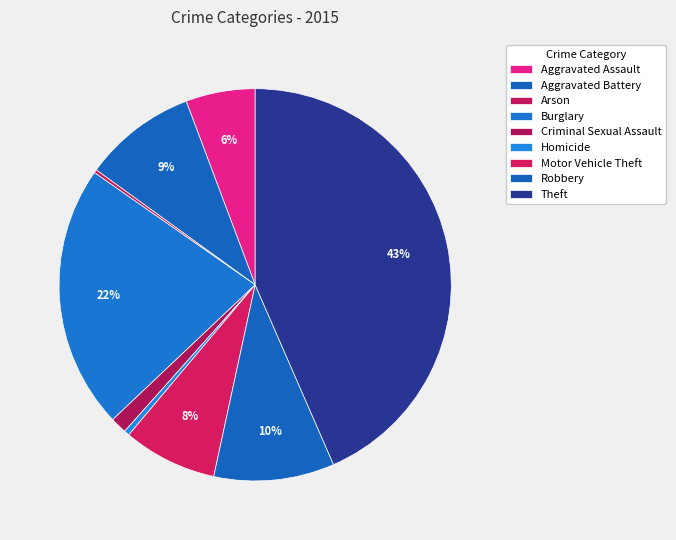

To the nearest percent, what is the difference between the largest and smallest slice percentages?

43%